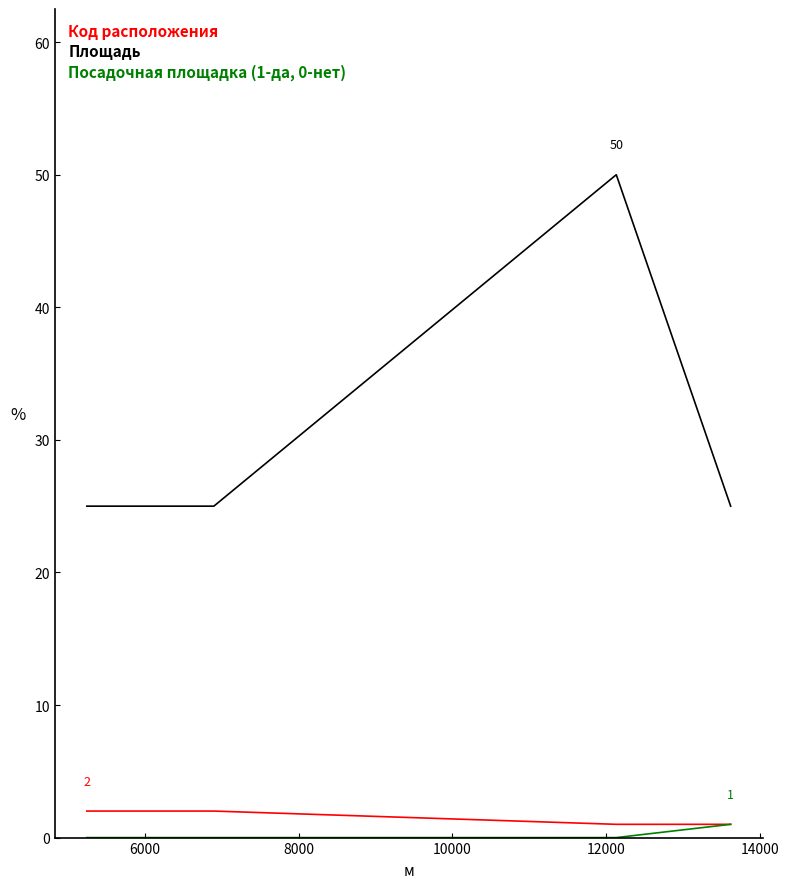

Reading left to right, extract all data points from this chart.

Код расположения: 2	2	1	1
Площадь: 25	25	50	25
Посадочная площадка (1-да, 0-нет): 0	0	0	1